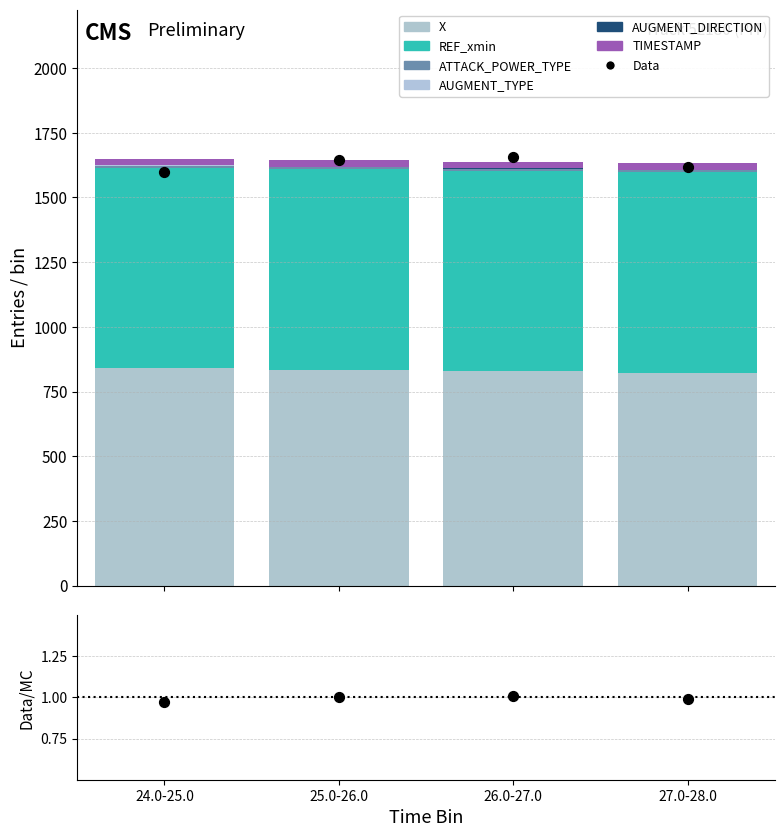

Which series has the largest Y range (max minus min)?

X